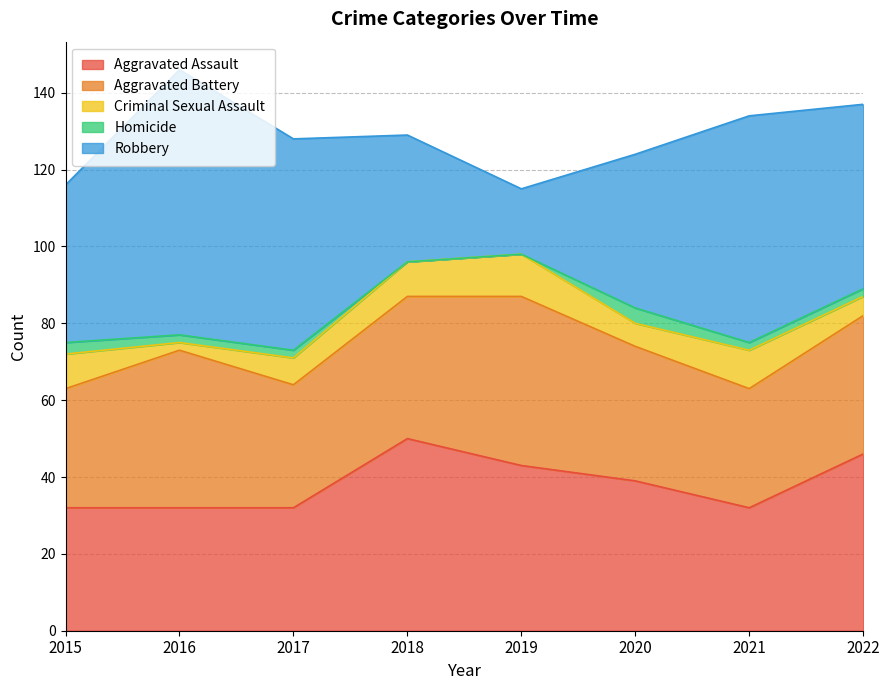

At which category does Aggravated Assault reach its first local peak?

2018